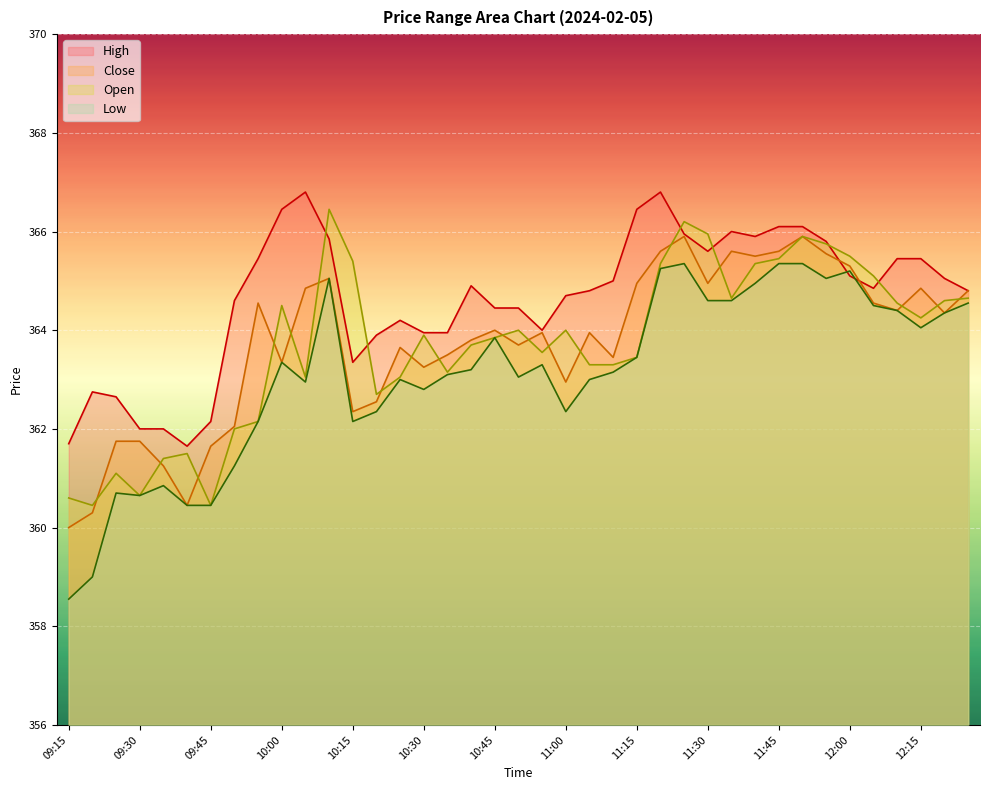

At which label does High reach its peak?

10:05